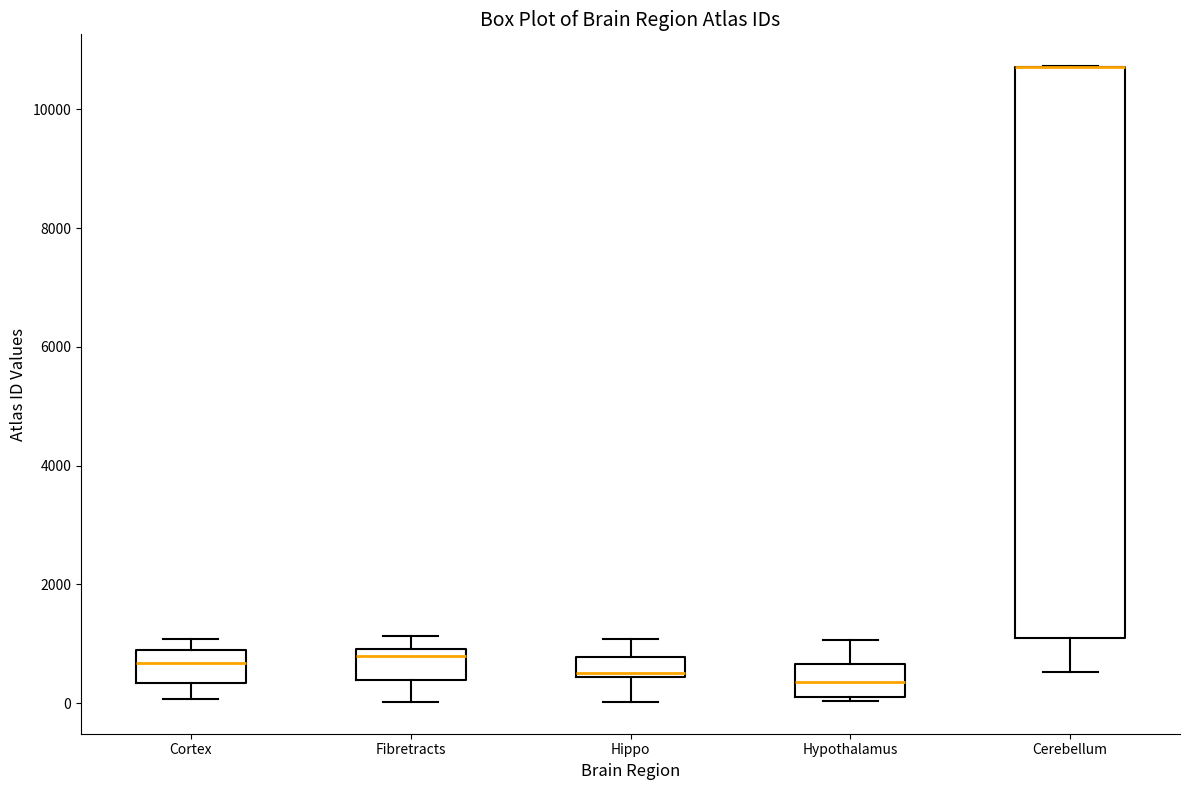

Reading left to right, read every box against the y-axis: the position of its median line, the range the box covers, and the ends of its whiskers. The values are not printed on the chart, so give them approximately, as read against the axis.

Cortex: median 600, box 400 to 1000, whiskers 0 to 1000 (just above the box's upper edge)
Fibretracts: median 800, box 400 to 1000, whiskers 0 to 1200
Hippo: median 400 (just above the box's lower edge), box 400 to 800, whiskers 0 to 1000
Hypothalamus: median 400, box 200 to 600, whiskers 0 to 1000
Cerebellum: median 10800 (drawn on the box's upper edge), box 1000 to 10800, whiskers 600 to 10800